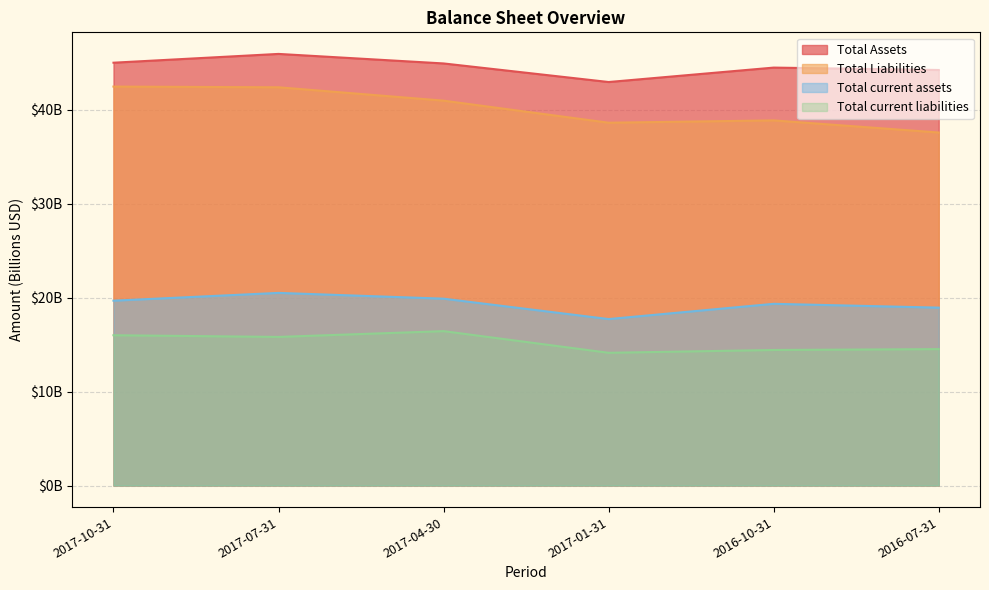

What position from the left is 2017-01-31?

4